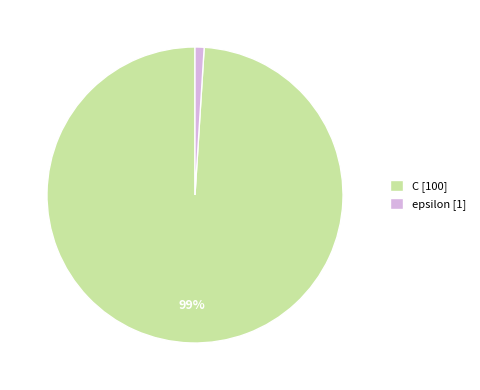

Rank the categories by value from highest to lowest.

C, epsilon